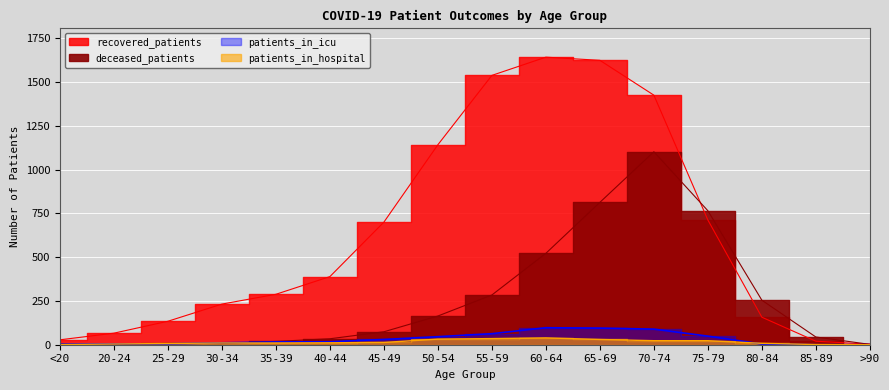

Where do patients_in_icu and deceased_patients first cross each other?

<20 and 20-24